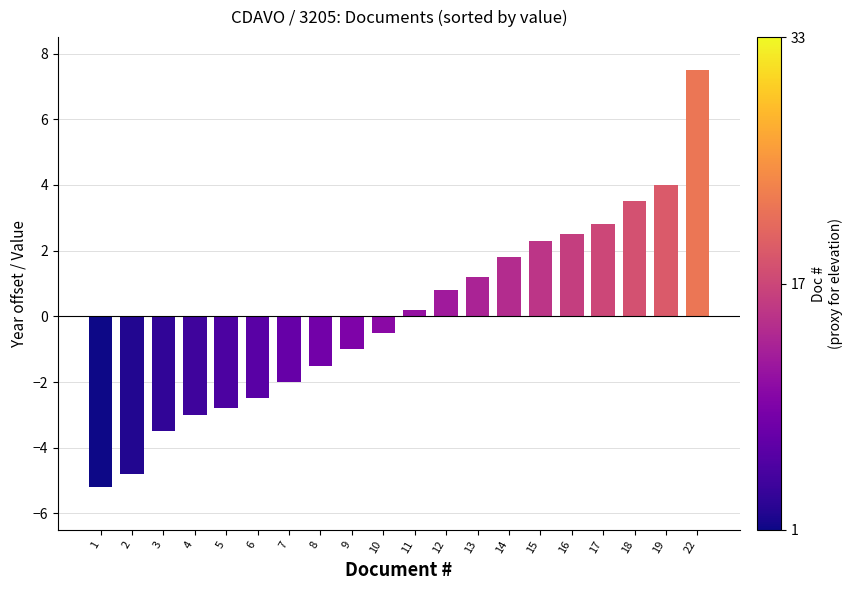

Are the bars horizontal?

No